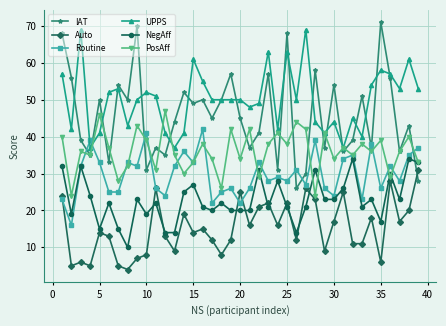

Which series has the widest spread of values?

IAT